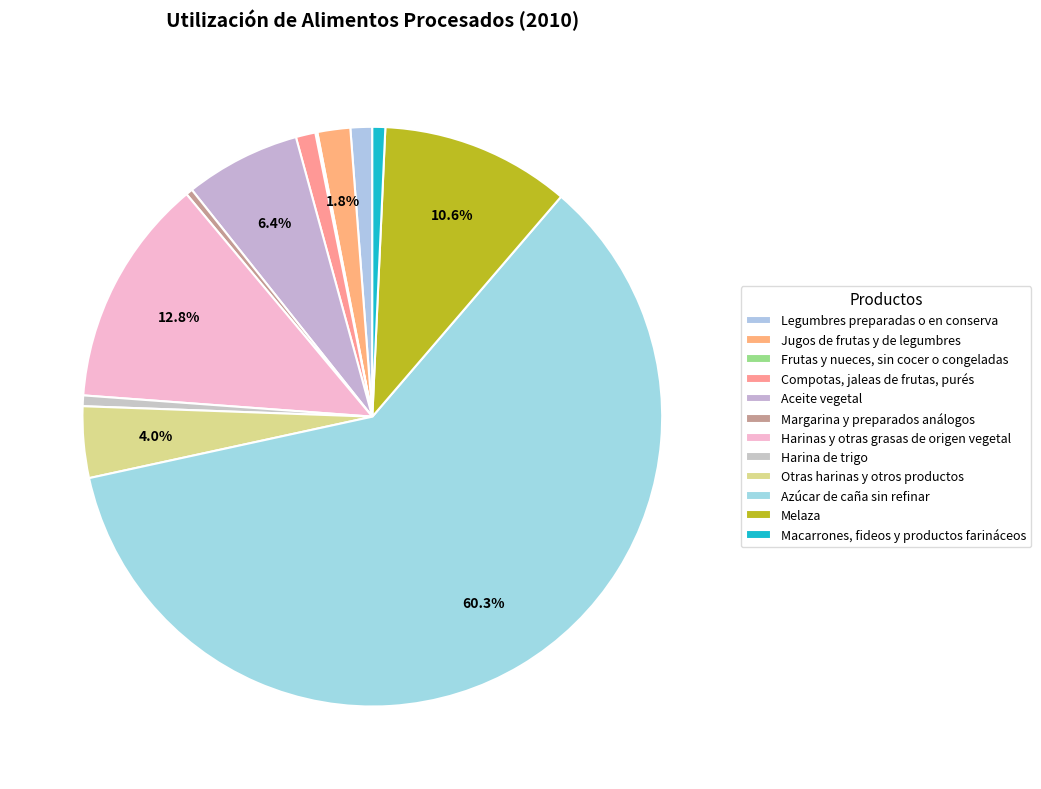

How many slices are in this pie chart?

12